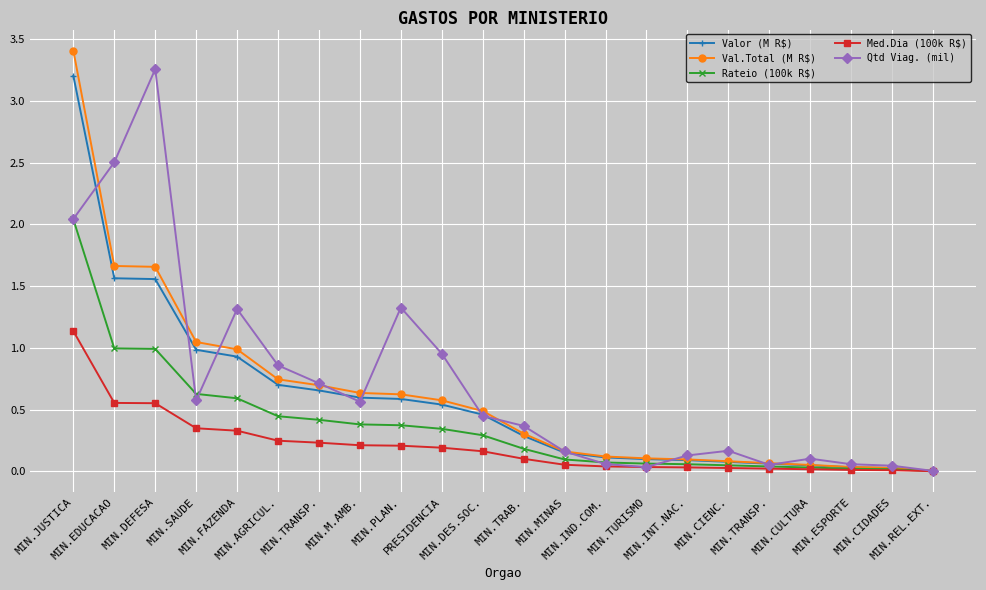

How many categories are shown in the chart?

22